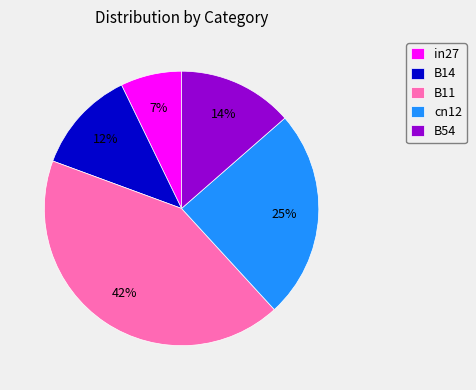

What percentage is the in27 slice, to the nearest percent?

7%